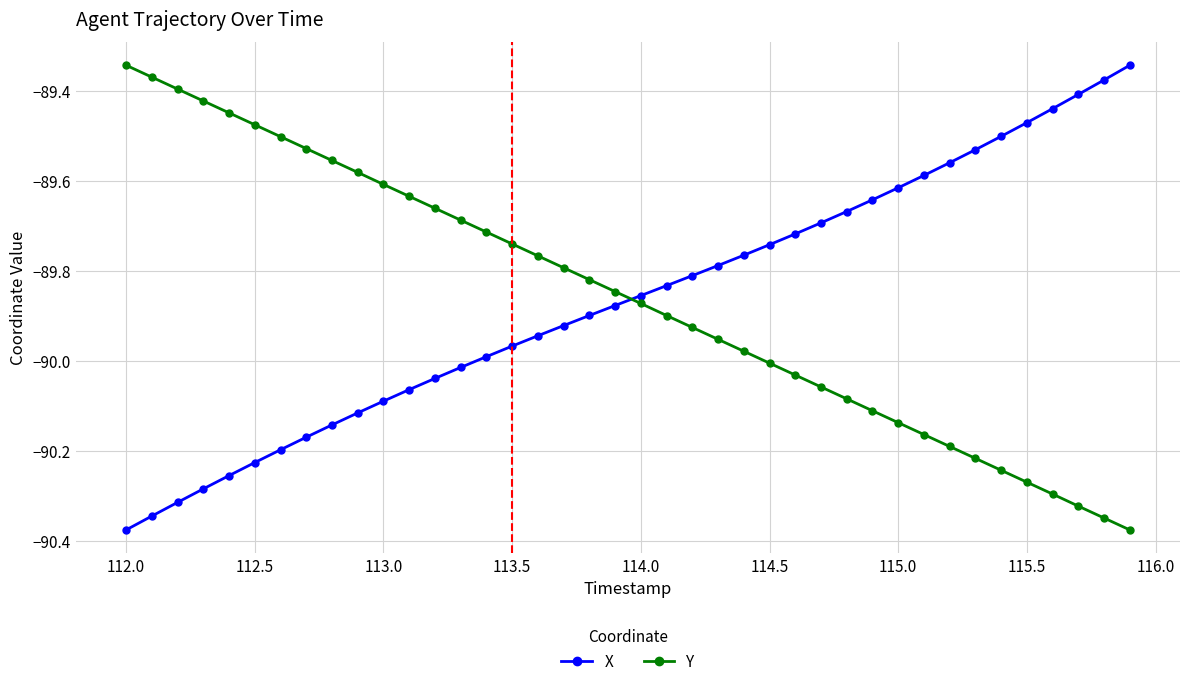

Does the chart display data point markers on the line(s)?

Yes